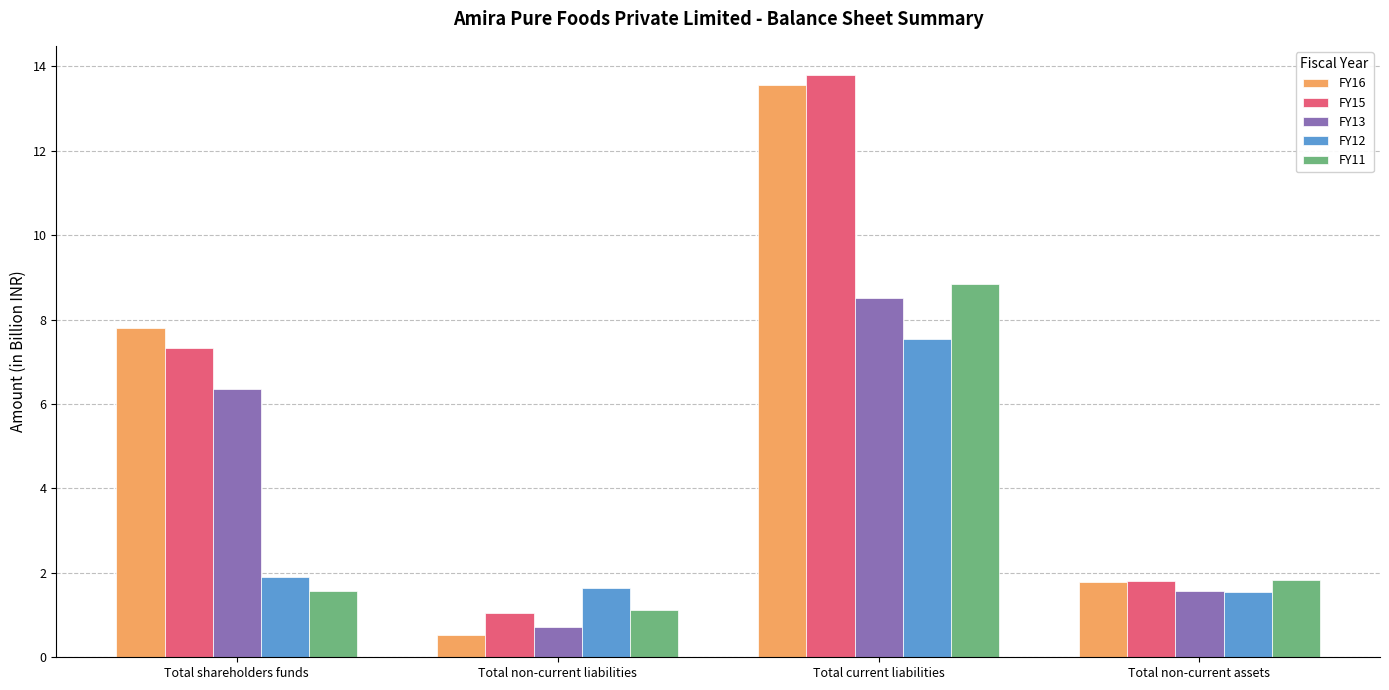

The FY16 series shows 13.6 at Total current liabilities. True or false?

True